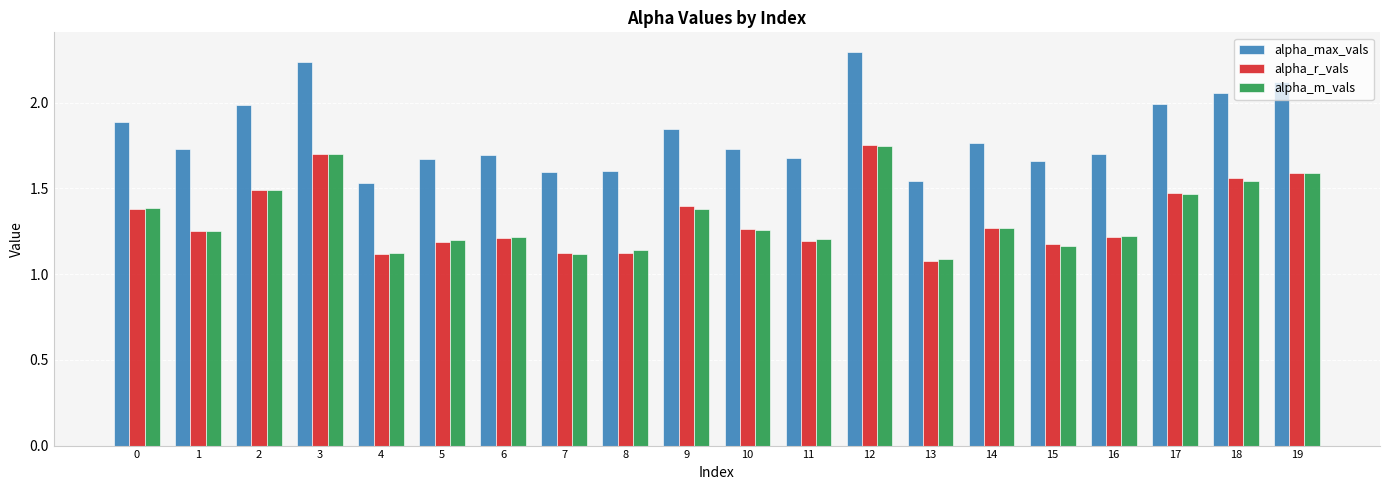

What is the total value across all series at 1?

4.2